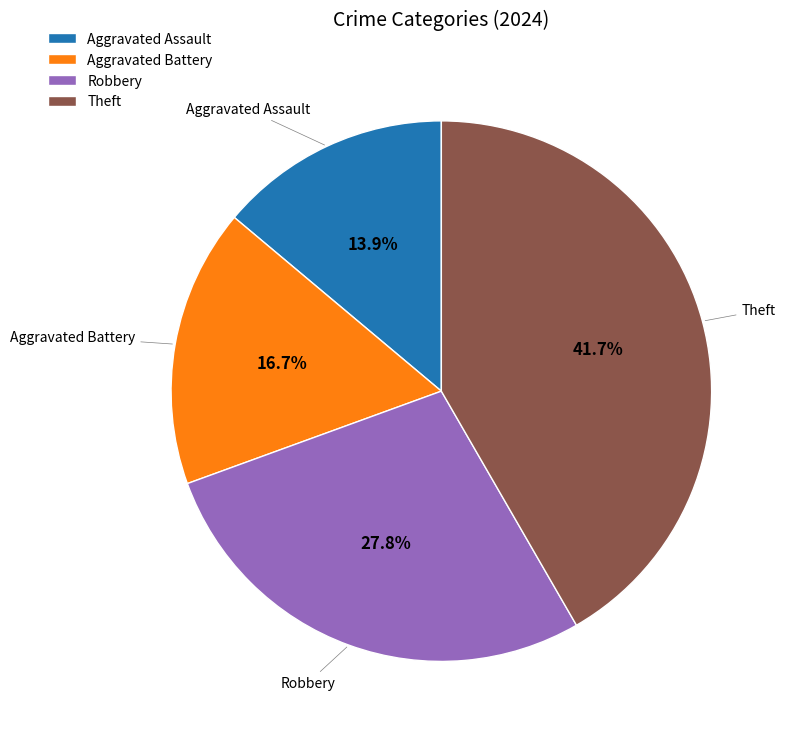

Does any single category account for the majority?

No